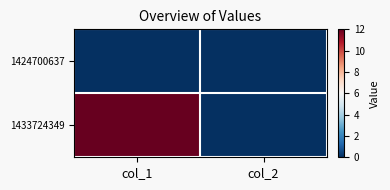

What is the spread (max minus min) of values at col_1?

12